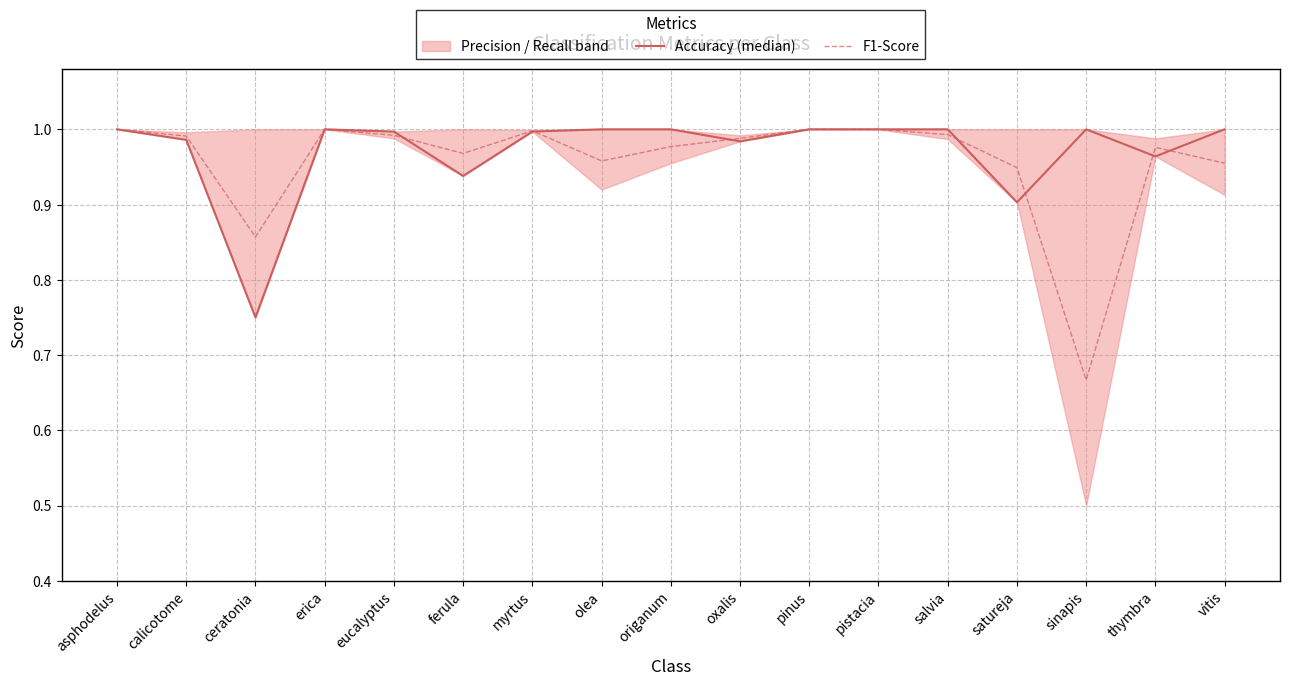

List the labels in order of Accuracy (median) value, largest first.

asphodelus, erica, olea, origanum, pinus, pistacia, salvia, sinapis, vitis, eucalyptus, myrtus, calicotome, oxalis, thymbra, ferula, satureja, ceratonia